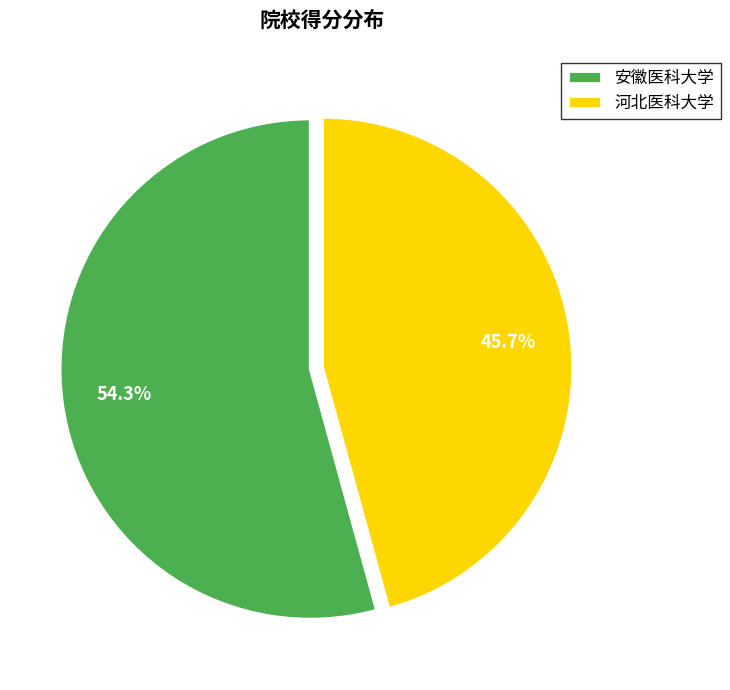

Is 安徽医科大学 the majority of the pie?

Yes